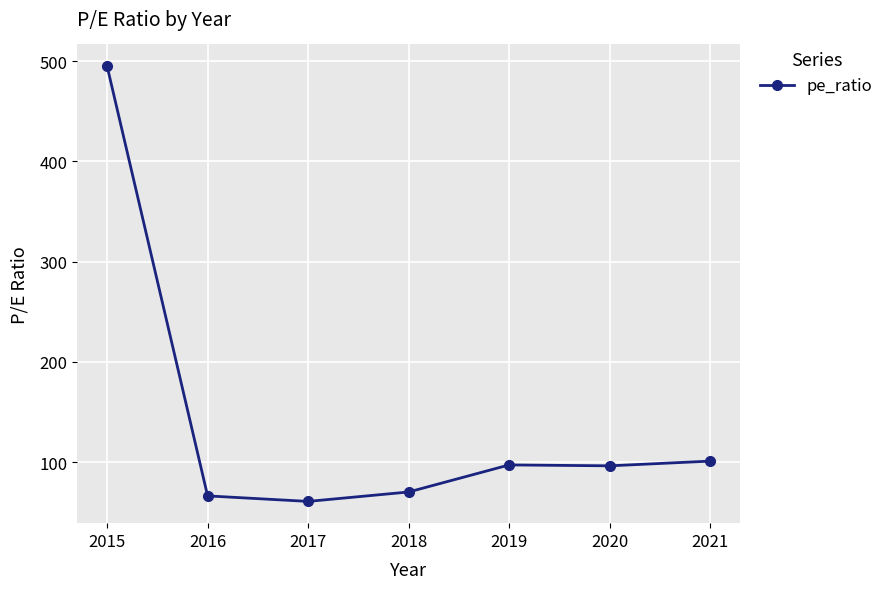

What is the approximate value at 2018?

70.2